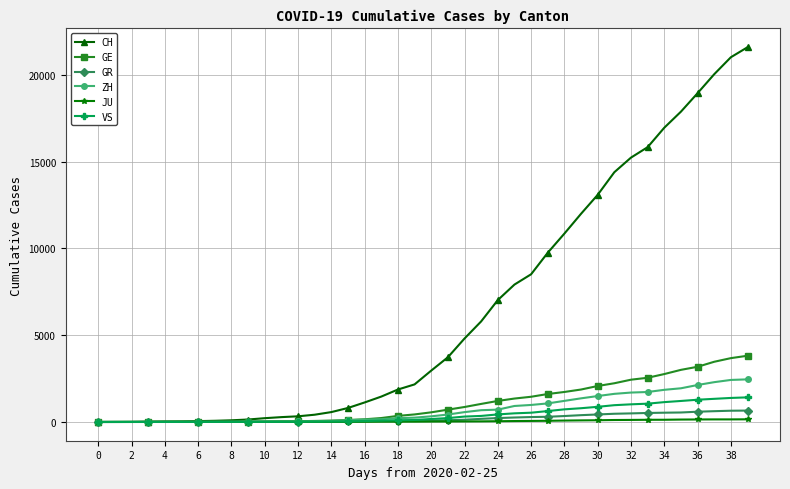

Which series has the largest total across all categories?

CH